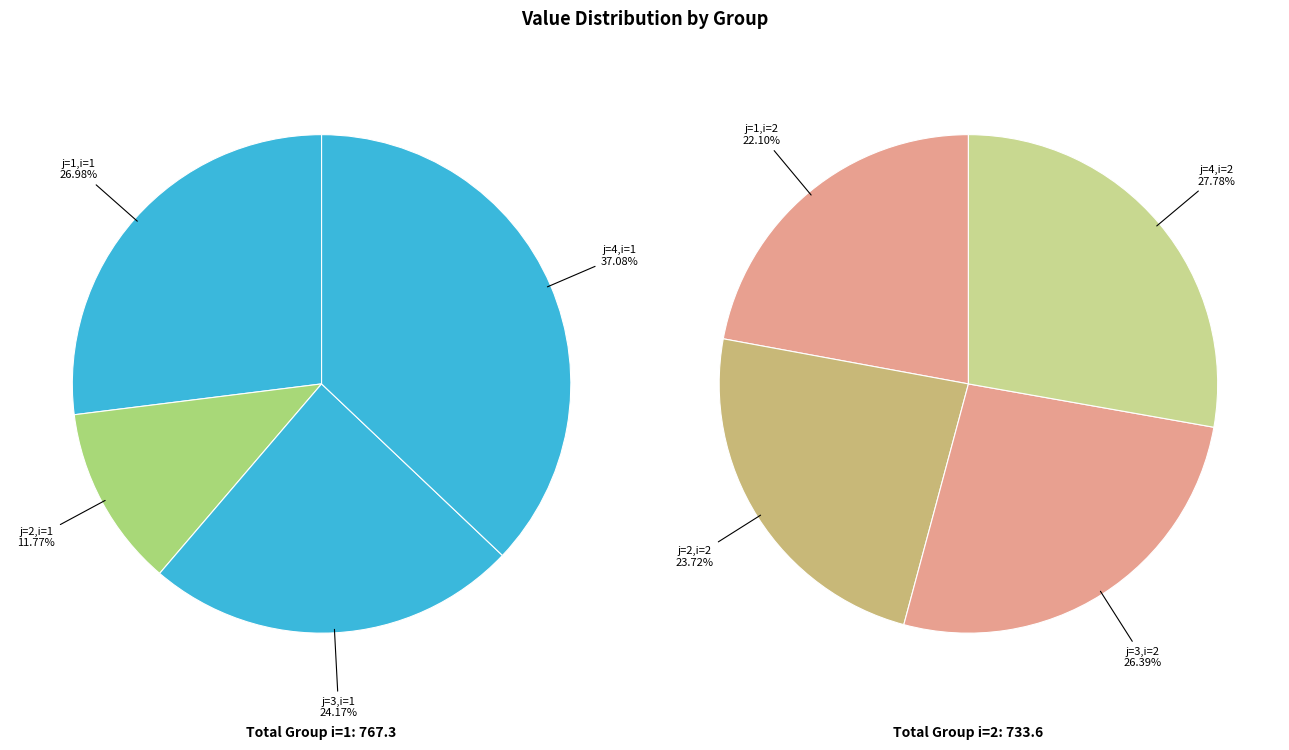

Does j=4,i=2 represent more than half of the total?

No